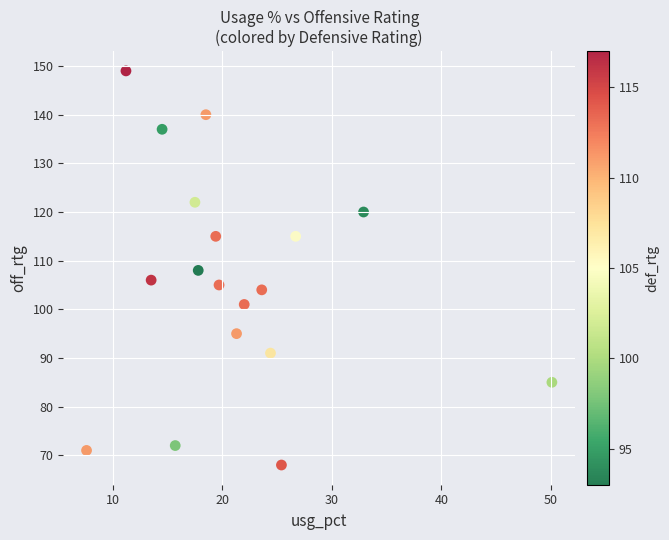

What is the range of Y values (max minus min)?

81